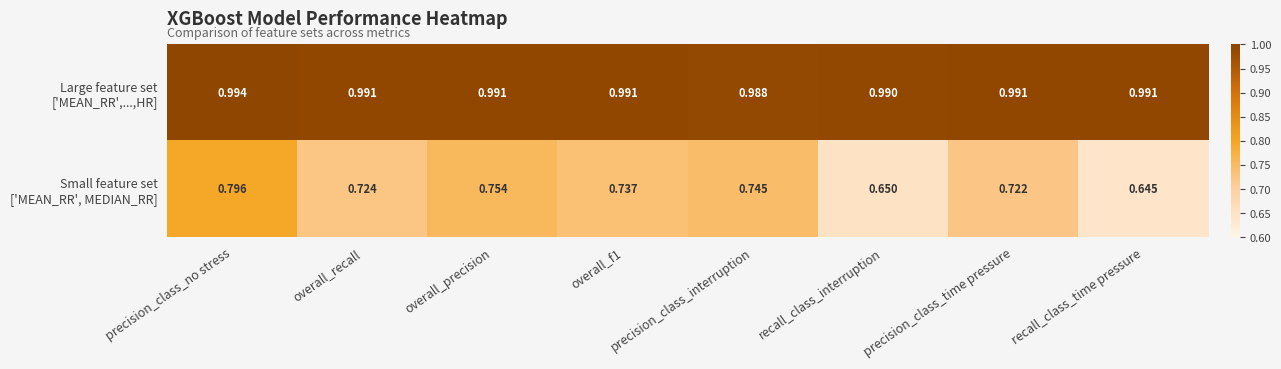

What is the total value across all series at precision_class_no stress?

1.8